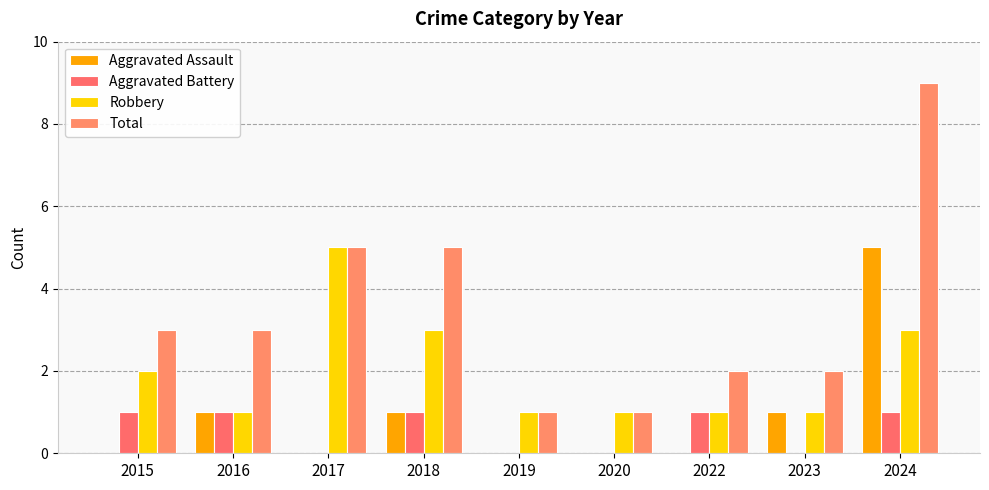

How many distinct data groups are displayed?

4